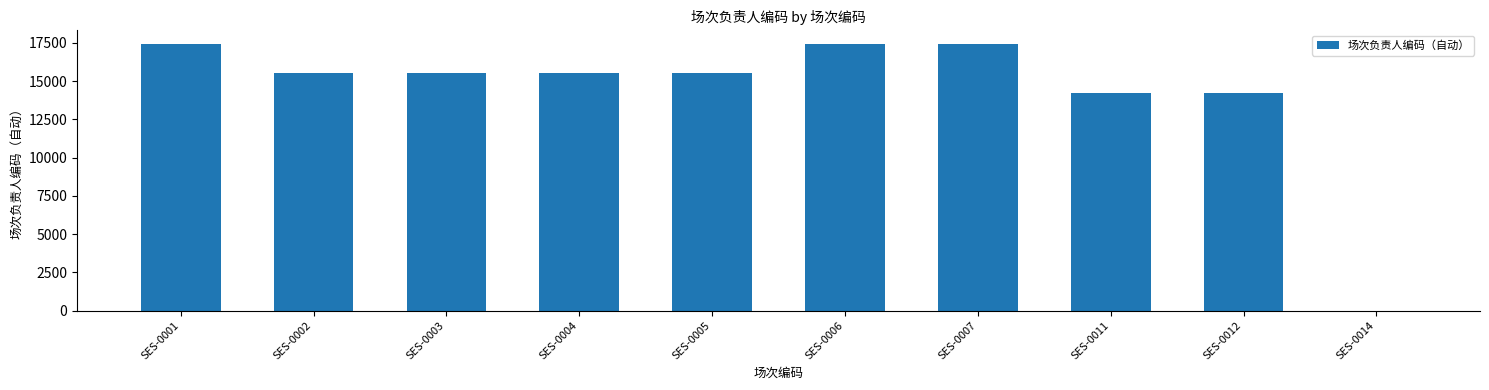

What is the change in value from SES-0005 to SES-0011?

-1358